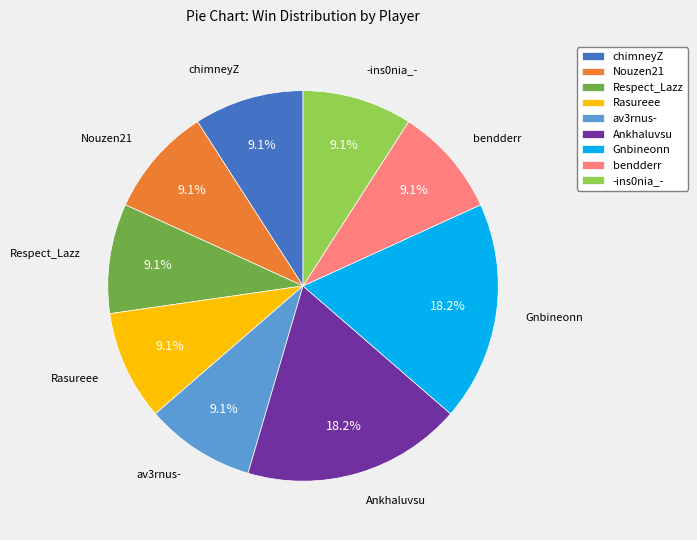

Is it true that Rasureee is 1% of the pie?

False